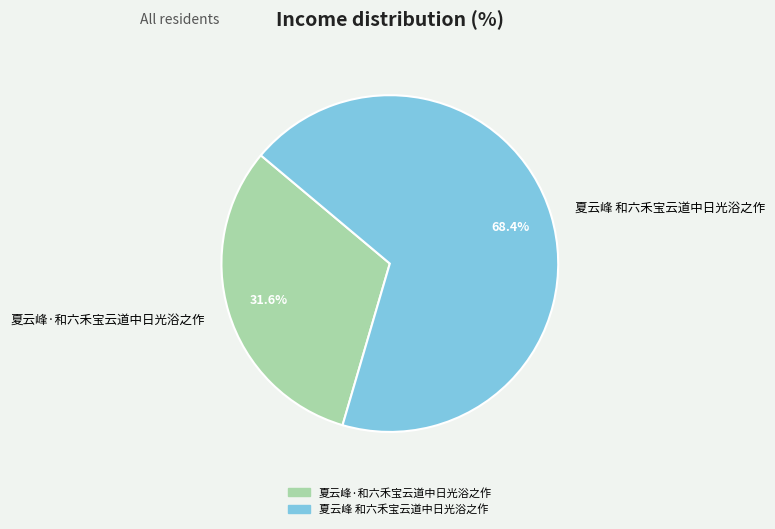

To the nearest percent, what is the difference between the largest and smallest slice percentages?

37%